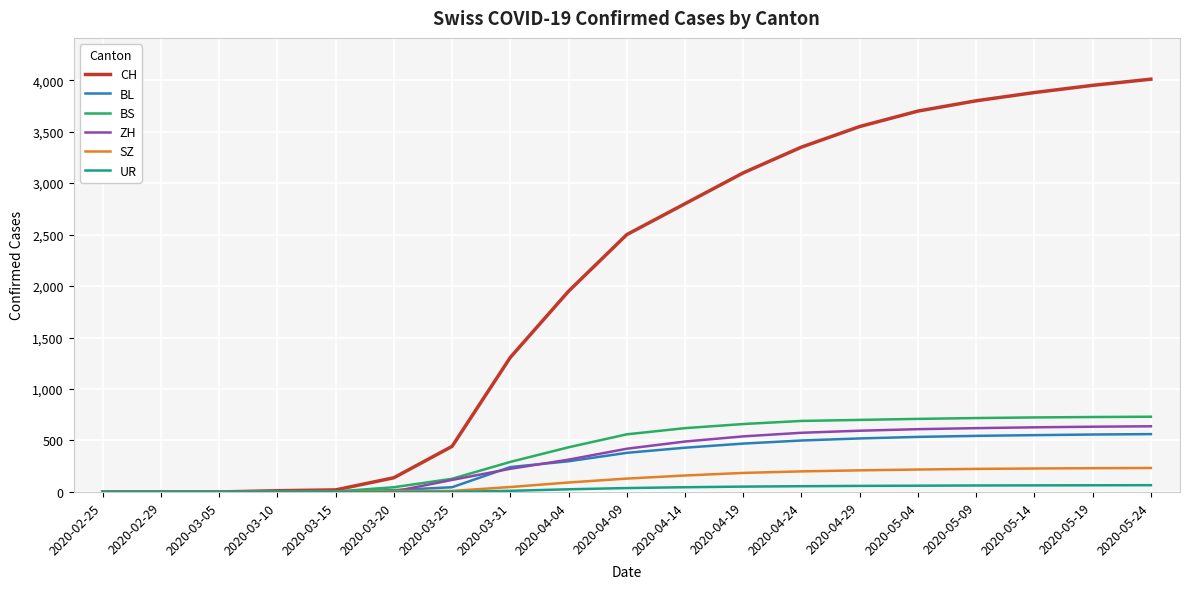

The value of ZH at 2020-04-14 is 864. True or false?

False